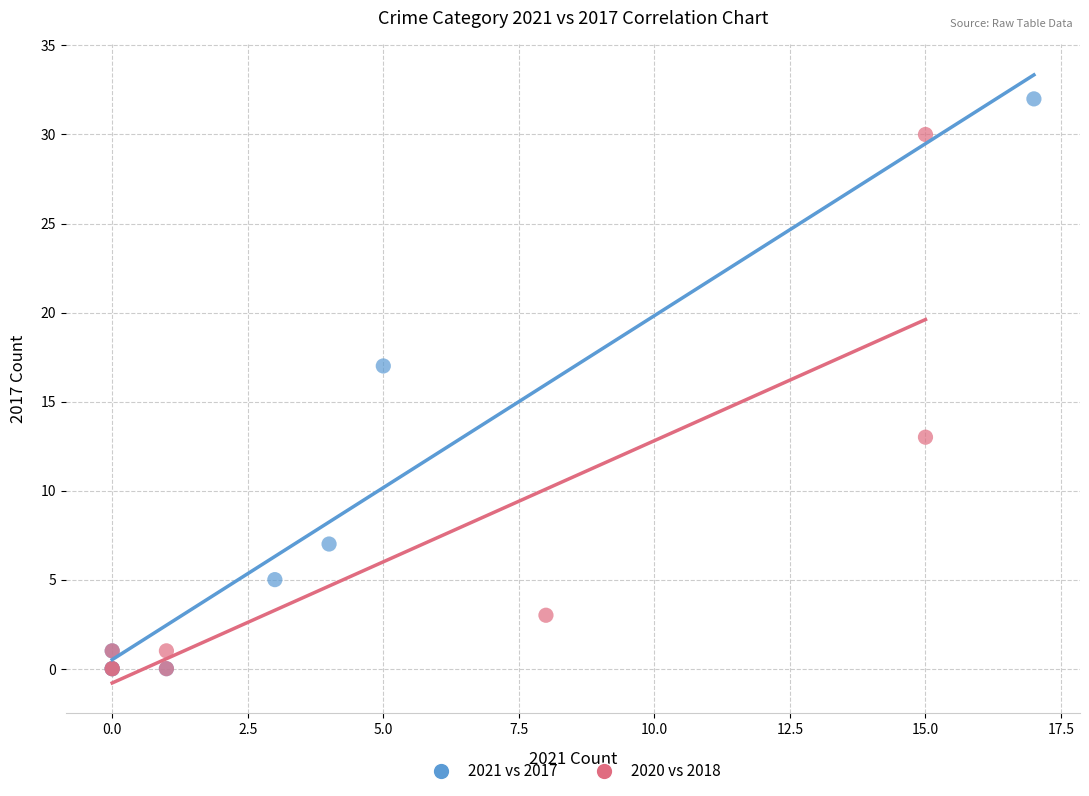

Which series has the largest Y range (max minus min)?

2021 vs 2017